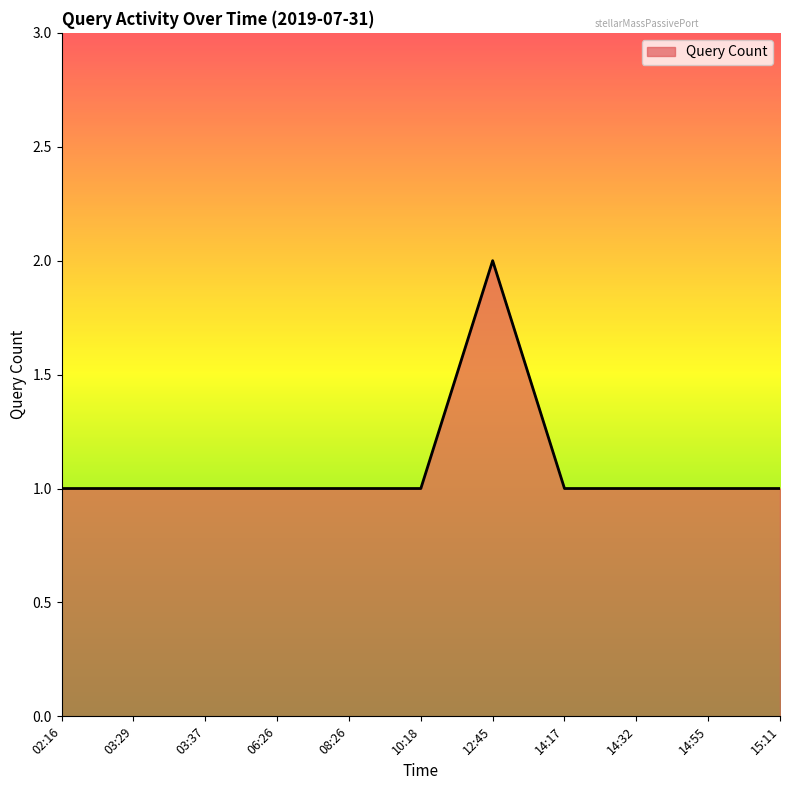

Reading right to left, transcribe all the data shown in this chart.

15:11=1	14:55=1	14:32=1	14:17=1	12:45=2	10:18=1	08:26=1	06:26=1	03:37=1	03:29=1	02:16=1